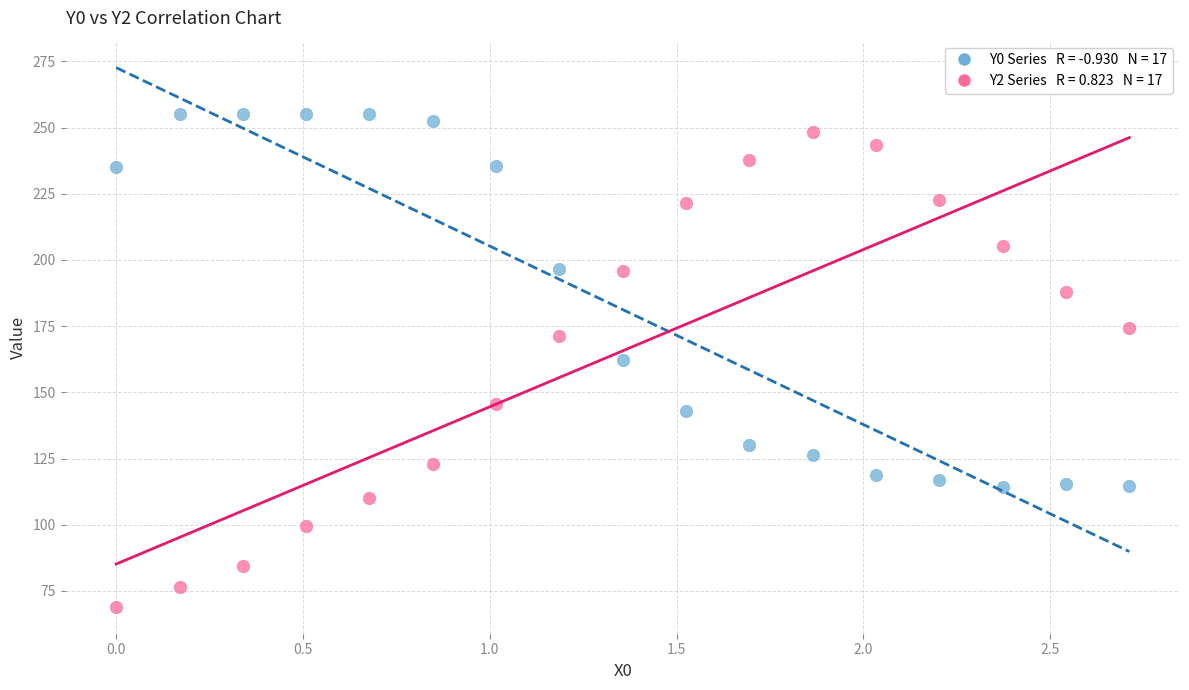

Across all data points, what is the range of Y values (max minus min)?

186.0